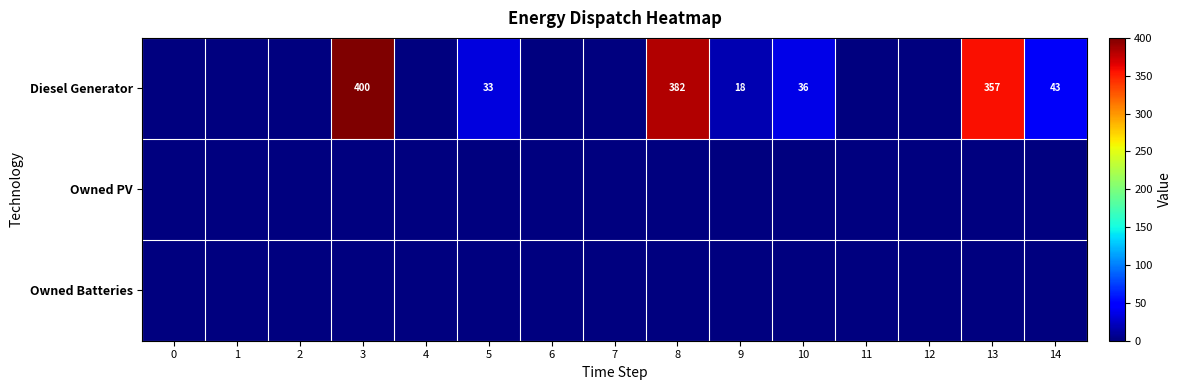

Which has a higher value, 8 or 2?

8